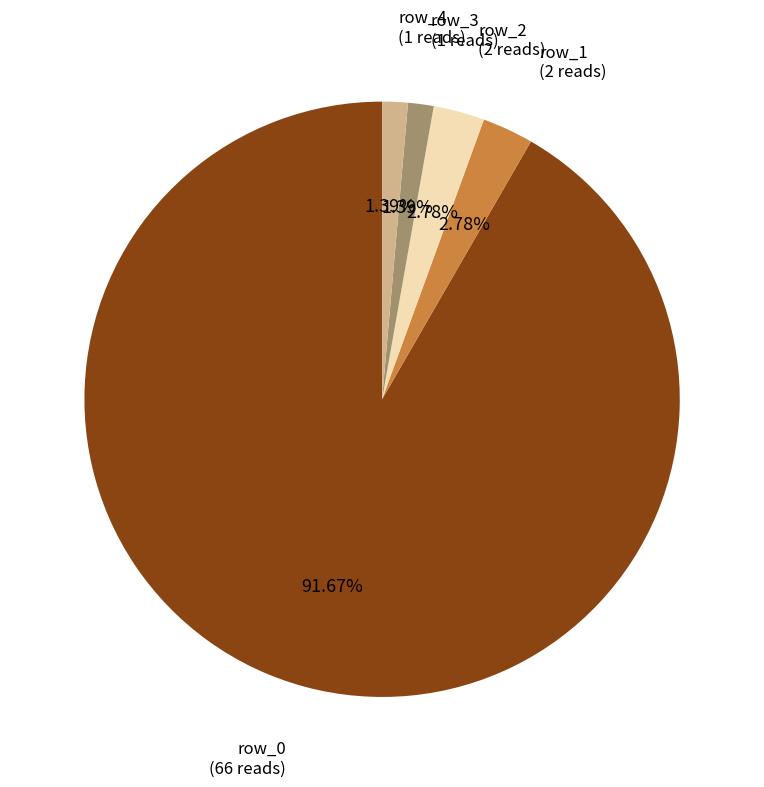

What is the ratio of the value at row_2 to the value at row_3?

2.0